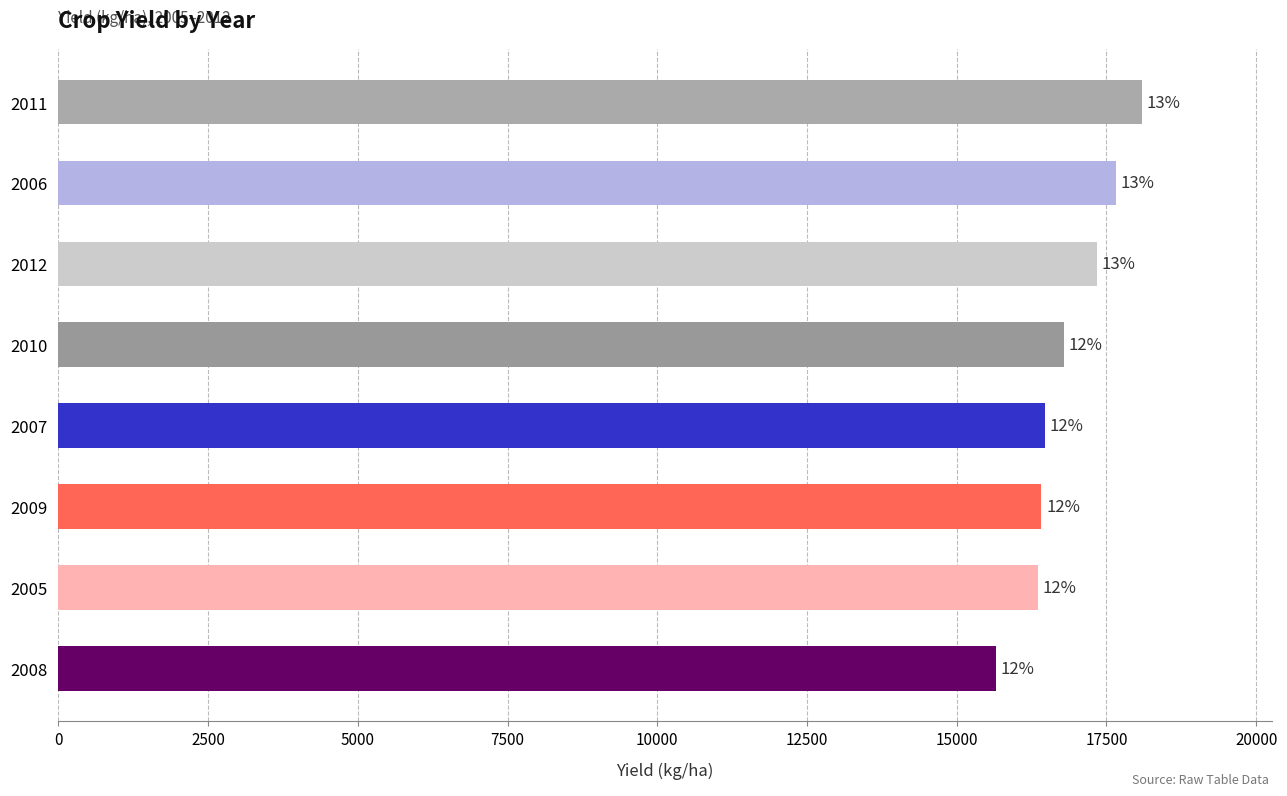

How many distinct data groups are displayed?

1